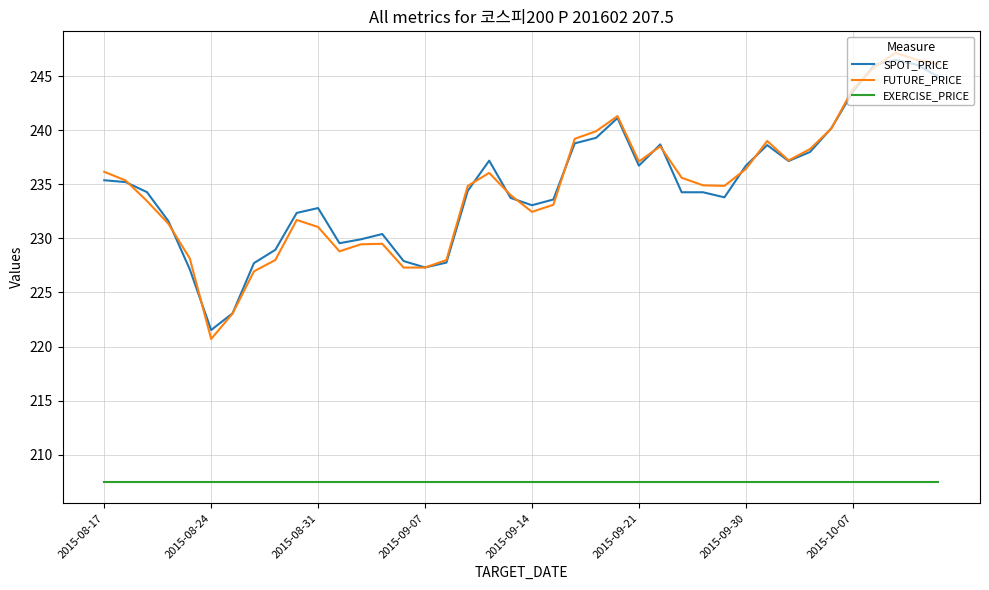

Which series has the largest range (max minus min)?

FUTURE_PRICE